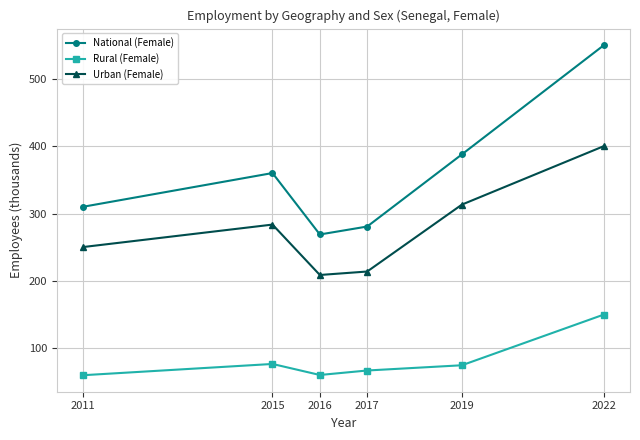

True or false: Rural (Female) has a value of 117.6 at 2015.

False